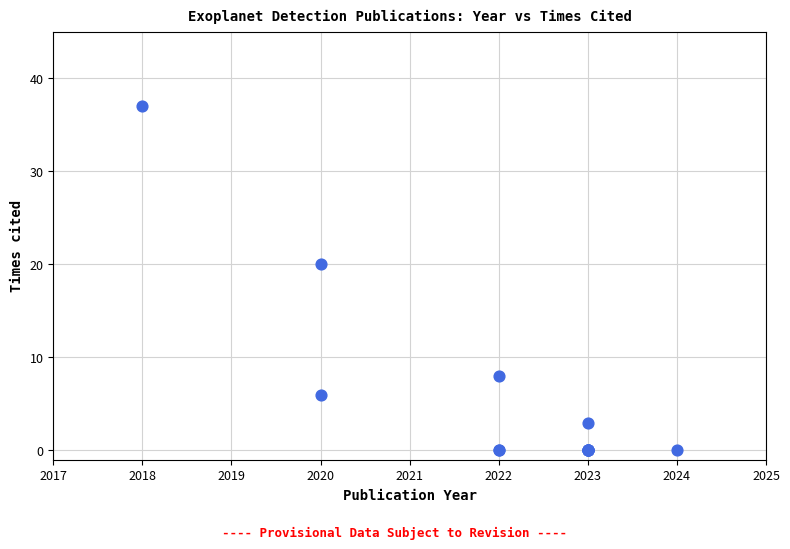

What Y value in the scatter plot is closest to 18?

20